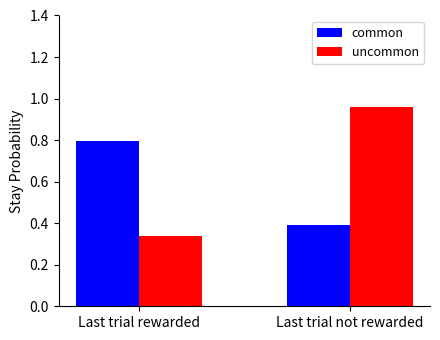

How many groups of bars are there?

2